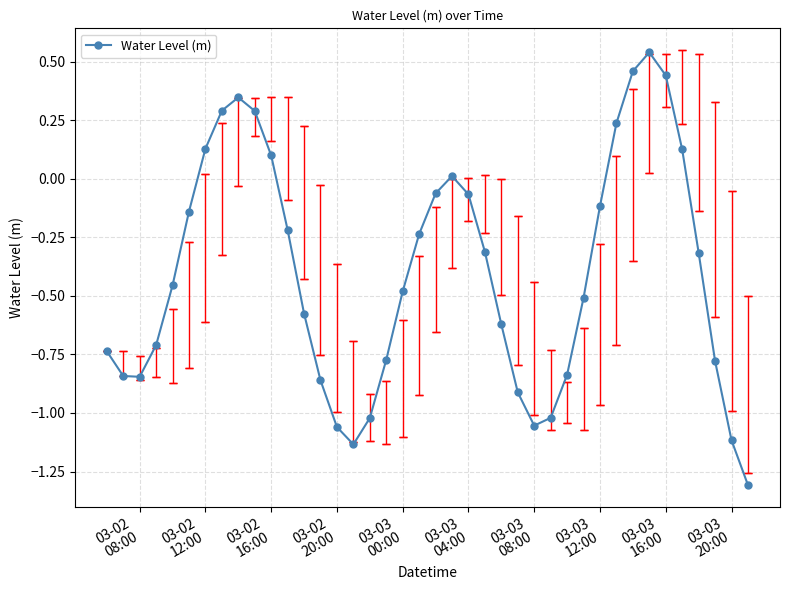

True or false: Water Level (m) has more than 0 interior local peaks.

True